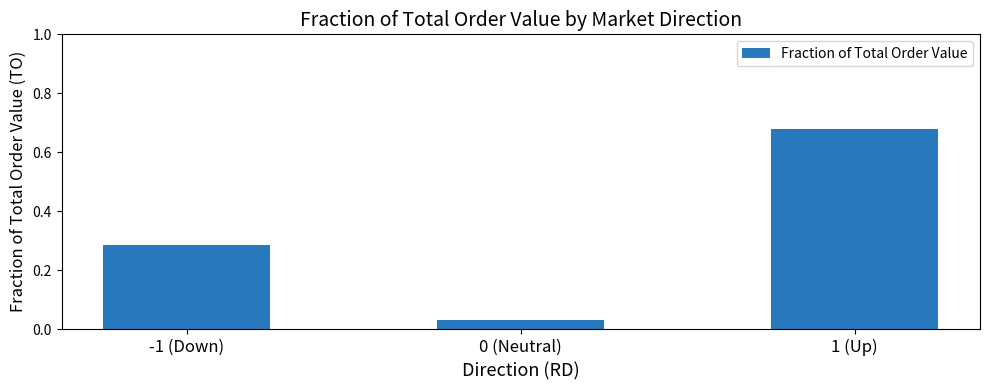

At which category does the chart reach its peak across all series?

1 (Up)